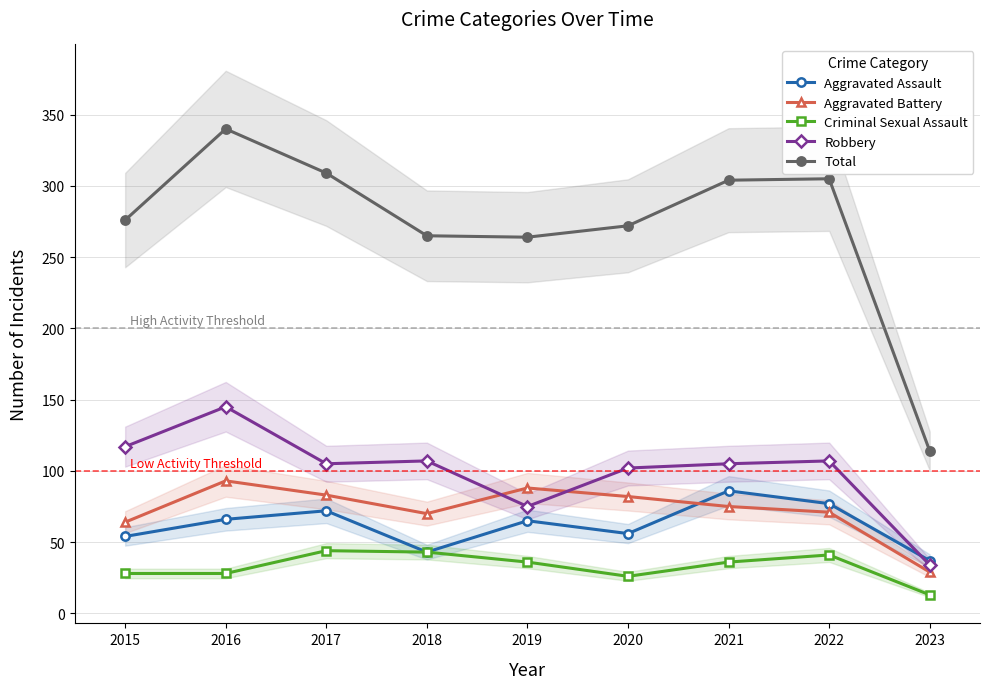

How many lines are shown in the chart?

5